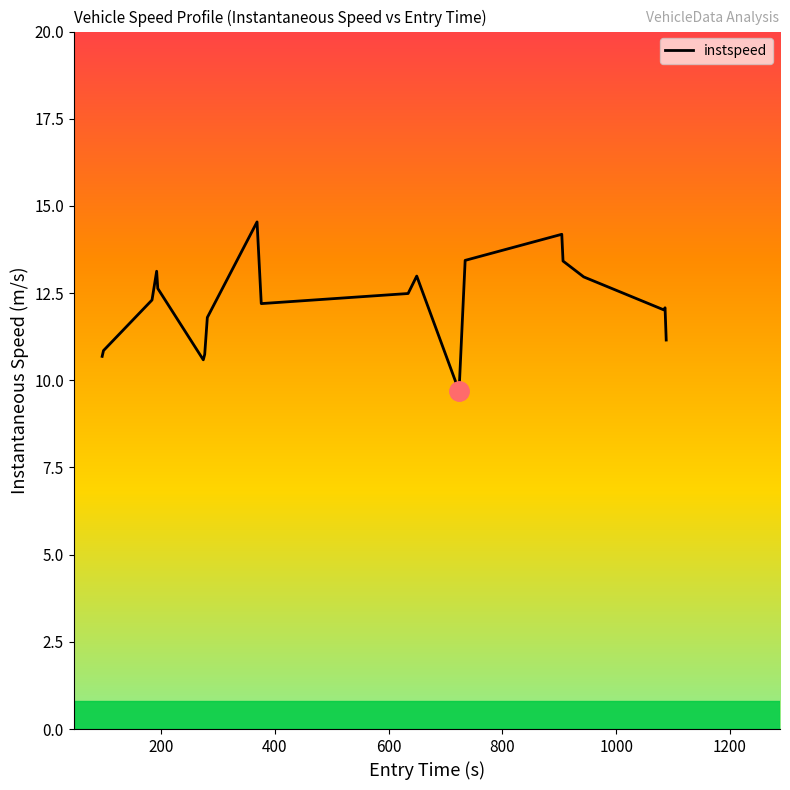

What is the maximum value shown in the chart?

14.5